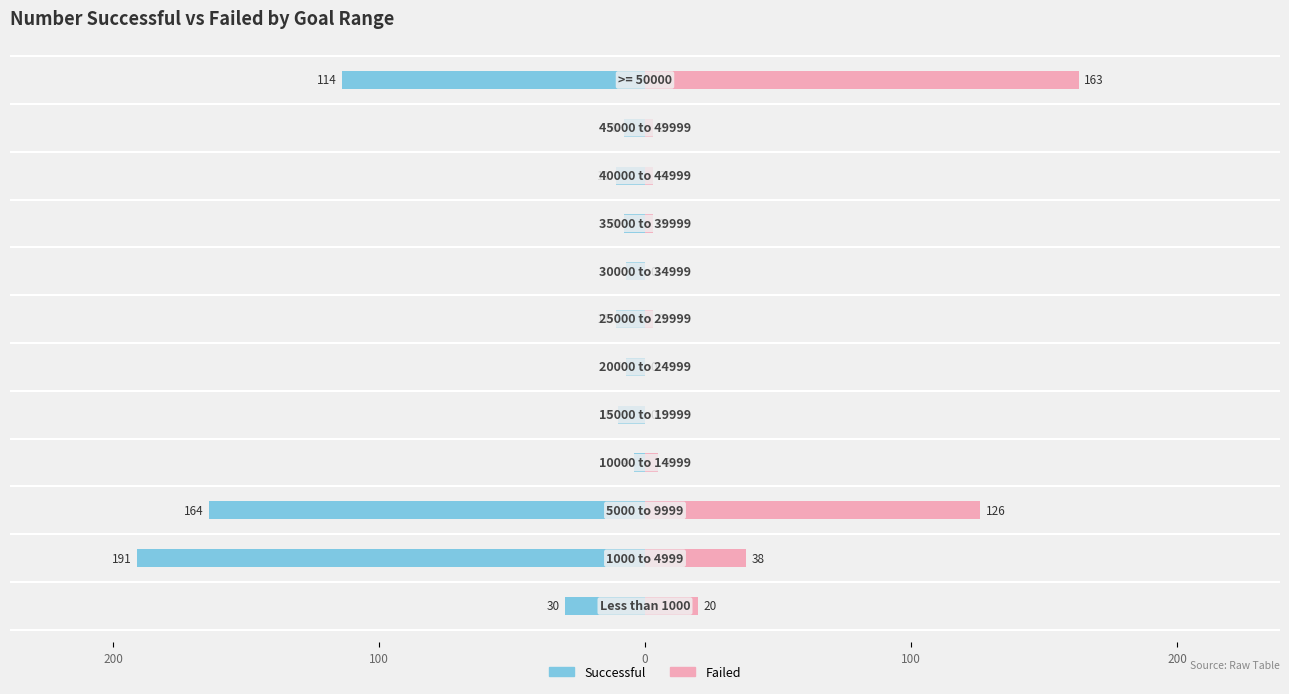

What is the sum of all Failed values?

364